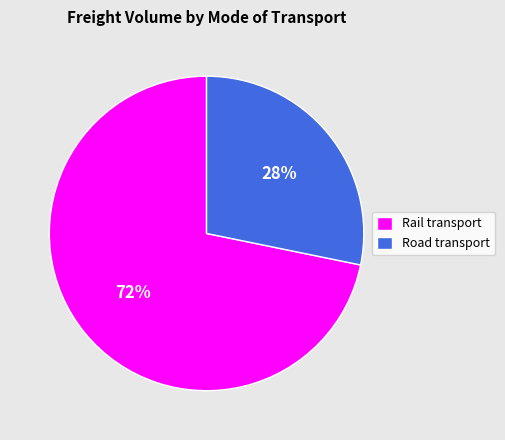

Is there any slice that represents more than half of the pie?

Yes